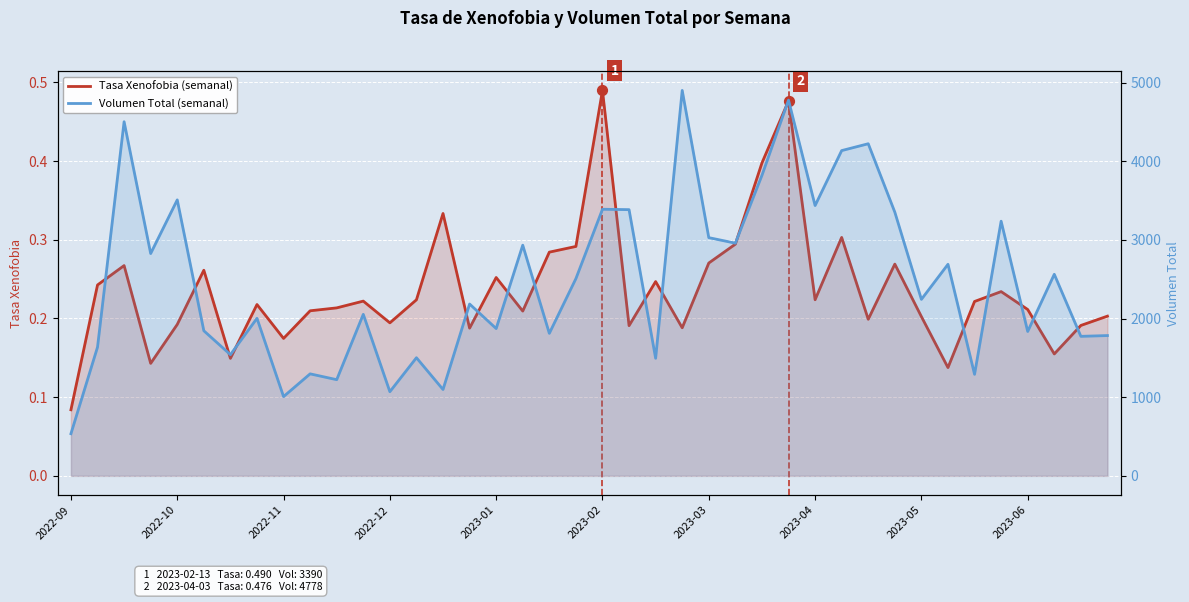

What is the total value across all series at 10?

1223.2